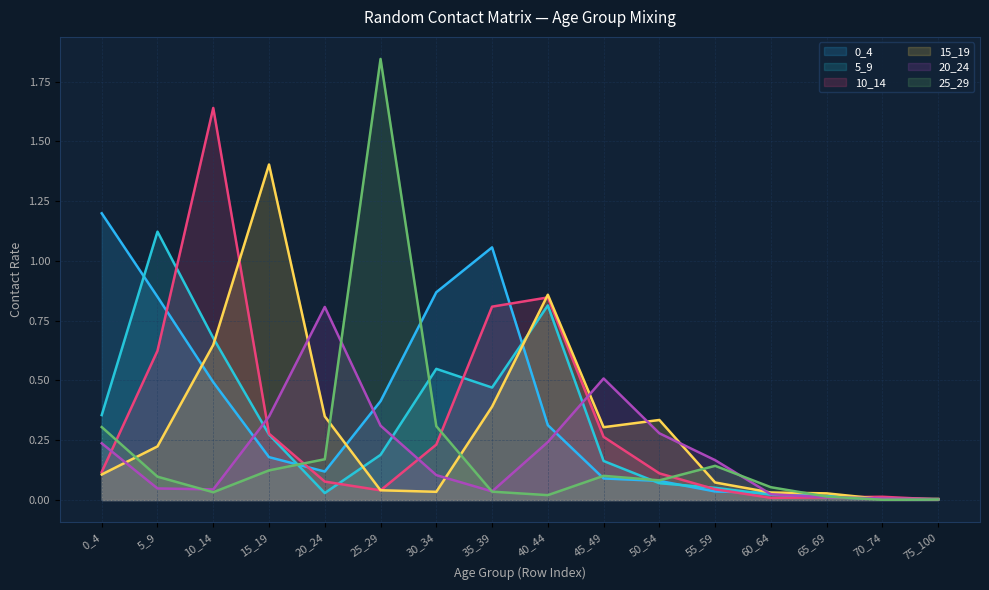

What are all the series names shown in the legend?

0_4, 5_9, 10_14, 15_19, 20_24, 25_29